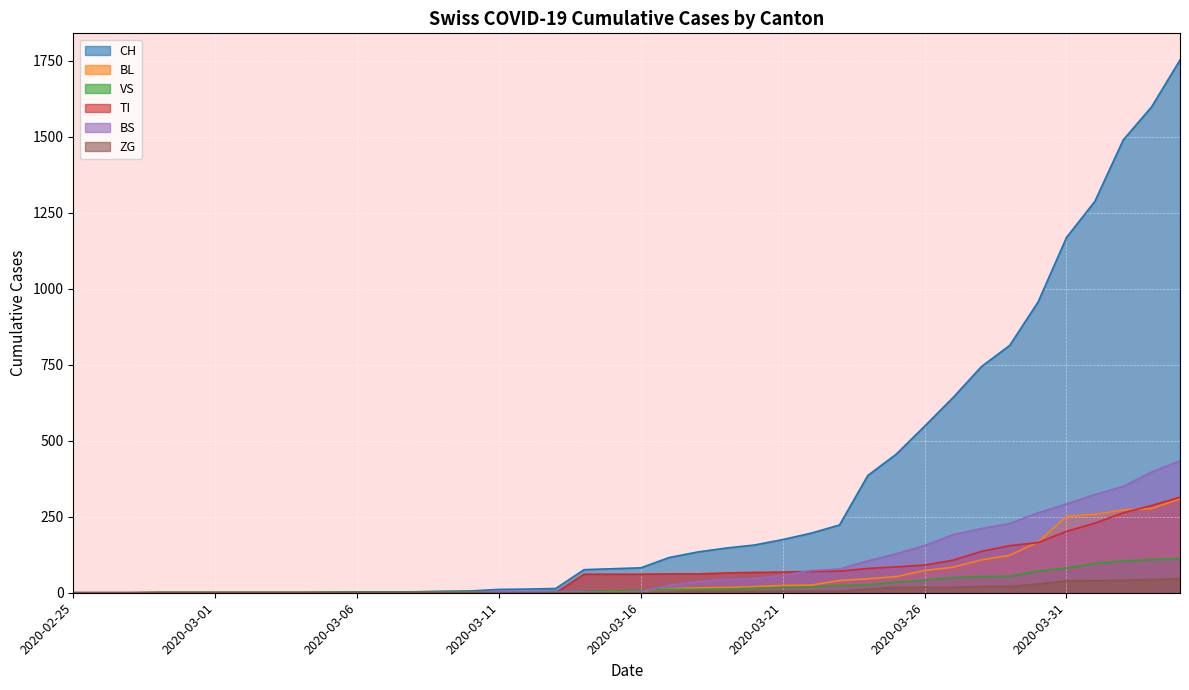

After their last crossing, which series has the higher values: BS or VS?

BS